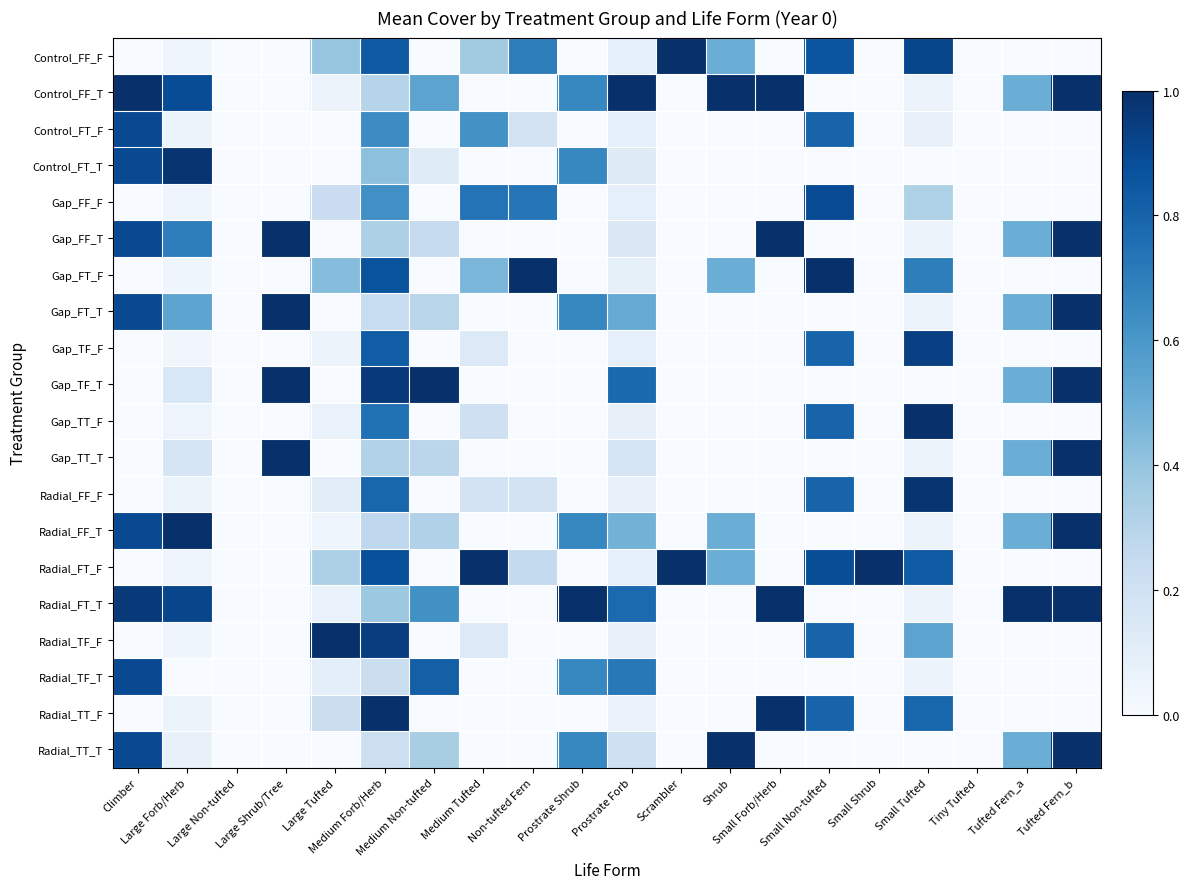

Reading left to right, list all the values displayed in this chart.

Control_FF_F: Climber=0.0	Large Forb/Herb=0.0	Large Non-tufted=0.0	Large Shrub/Tree=0.0	Large Tufted=0.4	Medium Forb/Herb=0.8	Medium Non-tufted=0.0	Medium Tufted=0.4	Non-tufted Fern=0.7	Prostrate Shrub=0.0	Prostrate Forb=0.1	Scrambler=1.0	Shrub=0.5	Small Forb/Herb=0.0	Small Non-tufted=0.9	Small Shrub=0.0	Small Tufted=0.9	Tiny Tufted=0.0	Tufted Fern_a=0.0	Tufted Fern_b=0.0
Control_FF_T: Climber=1.0	Large Forb/Herb=0.9	Large Non-tufted=0.0	Large Shrub/Tree=0.0	Large Tufted=0.1	Medium Forb/Herb=0.3	Medium Non-tufted=0.5	Medium Tufted=0.0	Non-tufted Fern=0.0	Prostrate Shrub=0.7	Prostrate Forb=1.0	Scrambler=0.0	Shrub=1.0	Small Forb/Herb=1.0	Small Non-tufted=0.0	Small Shrub=0.0	Small Tufted=0.1	Tiny Tufted=0.0	Tufted Fern_a=0.5	Tufted Fern_b=1.0
Control_FT_F: Climber=0.9	Large Forb/Herb=0.1	Large Non-tufted=0.0	Large Shrub/Tree=0.0	Large Tufted=0.0	Medium Forb/Herb=0.6	Medium Non-tufted=0.0	Medium Tufted=0.6	Non-tufted Fern=0.2	Prostrate Shrub=0.0	Prostrate Forb=0.1	Scrambler=0.0	Shrub=0.0	Small Forb/Herb=0.0	Small Non-tufted=0.8	Small Shrub=0.0	Small Tufted=0.1	Tiny Tufted=0.0	Tufted Fern_a=0.0	Tufted Fern_b=0.0
Control_FT_T: Climber=0.9	Large Forb/Herb=1.0	Large Non-tufted=0.0	Large Shrub/Tree=0.0	Large Tufted=0.0	Medium Forb/Herb=0.4	Medium Non-tufted=0.1	Medium Tufted=0.0	Non-tufted Fern=0.0	Prostrate Shrub=0.7	Prostrate Forb=0.1	Scrambler=0.0	Shrub=0.0	Small Forb/Herb=0.0	Small Non-tufted=0.0	Small Shrub=0.0	Small Tufted=0.0	Tiny Tufted=0.0	Tufted Fern_a=0.0	Tufted Fern_b=0.0
Gap_FF_F: Climber=0.0	Large Forb/Herb=0.0	Large Non-tufted=0.0	Large Shrub/Tree=0.0	Large Tufted=0.2	Medium Forb/Herb=0.6	Medium Non-tufted=0.0	Medium Tufted=0.7	Non-tufted Fern=0.7	Prostrate Shrub=0.0	Prostrate Forb=0.1	Scrambler=0.0	Shrub=0.0	Small Forb/Herb=0.0	Small Non-tufted=0.9	Small Shrub=0.0	Small Tufted=0.3	Tiny Tufted=0.0	Tufted Fern_a=0.0	Tufted Fern_b=0.0
Gap_FF_T: Climber=0.9	Large Forb/Herb=0.7	Large Non-tufted=0.0	Large Shrub/Tree=1.0	Large Tufted=0.0	Medium Forb/Herb=0.3	Medium Non-tufted=0.2	Medium Tufted=0.0	Non-tufted Fern=0.0	Prostrate Shrub=0.0	Prostrate Forb=0.1	Scrambler=0.0	Shrub=0.0	Small Forb/Herb=1.0	Small Non-tufted=0.0	Small Shrub=0.0	Small Tufted=0.1	Tiny Tufted=0.0	Tufted Fern_a=0.5	Tufted Fern_b=1.0
Gap_FT_F: Climber=0.0	Large Forb/Herb=0.0	Large Non-tufted=0.0	Large Shrub/Tree=0.0	Large Tufted=0.4	Medium Forb/Herb=0.9	Medium Non-tufted=0.0	Medium Tufted=0.5	Non-tufted Fern=1.0	Prostrate Shrub=0.0	Prostrate Forb=0.1	Scrambler=0.0	Shrub=0.5	Small Forb/Herb=0.0	Small Non-tufted=1.0	Small Shrub=0.0	Small Tufted=0.7	Tiny Tufted=0.0	Tufted Fern_a=0.0	Tufted Fern_b=0.0
Gap_FT_T: Climber=0.9	Large Forb/Herb=0.5	Large Non-tufted=0.0	Large Shrub/Tree=1.0	Large Tufted=0.0	Medium Forb/Herb=0.2	Medium Non-tufted=0.3	Medium Tufted=0.0	Non-tufted Fern=0.0	Prostrate Shrub=0.7	Prostrate Forb=0.5	Scrambler=0.0	Shrub=0.0	Small Forb/Herb=0.0	Small Non-tufted=0.0	Small Shrub=0.0	Small Tufted=0.1	Tiny Tufted=0.0	Tufted Fern_a=0.5	Tufted Fern_b=1.0
Gap_TF_F: Climber=0.0	Large Forb/Herb=0.0	Large Non-tufted=0.0	Large Shrub/Tree=0.0	Large Tufted=0.1	Medium Forb/Herb=0.8	Medium Non-tufted=0.0	Medium Tufted=0.1	Non-tufted Fern=0.0	Prostrate Shrub=0.0	Prostrate Forb=0.1	Scrambler=0.0	Shrub=0.0	Small Forb/Herb=0.0	Small Non-tufted=0.8	Small Shrub=0.0	Small Tufted=0.9	Tiny Tufted=0.0	Tufted Fern_a=0.0	Tufted Fern_b=0.0
Gap_TF_T: Climber=0.0	Large Forb/Herb=0.2	Large Non-tufted=0.0	Large Shrub/Tree=1.0	Large Tufted=0.0	Medium Forb/Herb=1.0	Medium Non-tufted=1.0	Medium Tufted=0.0	Non-tufted Fern=0.0	Prostrate Shrub=0.0	Prostrate Forb=0.8	Scrambler=0.0	Shrub=0.0	Small Forb/Herb=0.0	Small Non-tufted=0.0	Small Shrub=0.0	Small Tufted=0.0	Tiny Tufted=0.0	Tufted Fern_a=0.5	Tufted Fern_b=1.0
Gap_TT_F: Climber=0.0	Large Forb/Herb=0.0	Large Non-tufted=0.0	Large Shrub/Tree=0.0	Large Tufted=0.1	Medium Forb/Herb=0.7	Medium Non-tufted=0.0	Medium Tufted=0.2	Non-tufted Fern=0.0	Prostrate Shrub=0.0	Prostrate Forb=0.1	Scrambler=0.0	Shrub=0.0	Small Forb/Herb=0.0	Small Non-tufted=0.8	Small Shrub=0.0	Small Tufted=1.0	Tiny Tufted=0.0	Tufted Fern_a=0.0	Tufted Fern_b=0.0
Gap_TT_T: Climber=0.0	Large Forb/Herb=0.2	Large Non-tufted=0.0	Large Shrub/Tree=1.0	Large Tufted=0.0	Medium Forb/Herb=0.3	Medium Non-tufted=0.3	Medium Tufted=0.0	Non-tufted Fern=0.0	Prostrate Shrub=0.0	Prostrate Forb=0.2	Scrambler=0.0	Shrub=0.0	Small Forb/Herb=0.0	Small Non-tufted=0.0	Small Shrub=0.0	Small Tufted=0.1	Tiny Tufted=0.0	Tufted Fern_a=0.5	Tufted Fern_b=1.0
Radial_FF_F: Climber=0.0	Large Forb/Herb=0.1	Large Non-tufted=0.0	Large Shrub/Tree=0.0	Large Tufted=0.1	Medium Forb/Herb=0.8	Medium Non-tufted=0.0	Medium Tufted=0.2	Non-tufted Fern=0.2	Prostrate Shrub=0.0	Prostrate Forb=0.1	Scrambler=0.0	Shrub=0.0	Small Forb/Herb=0.0	Small Non-tufted=0.8	Small Shrub=0.0	Small Tufted=1.0	Tiny Tufted=0.0	Tufted Fern_a=0.0	Tufted Fern_b=0.0
Radial_FF_T: Climber=0.9	Large Forb/Herb=1.0	Large Non-tufted=0.0	Large Shrub/Tree=0.0	Large Tufted=0.1	Medium Forb/Herb=0.3	Medium Non-tufted=0.3	Medium Tufted=0.0	Non-tufted Fern=0.0	Prostrate Shrub=0.7	Prostrate Forb=0.5	Scrambler=0.0	Shrub=0.5	Small Forb/Herb=0.0	Small Non-tufted=0.0	Small Shrub=0.0	Small Tufted=0.1	Tiny Tufted=0.0	Tufted Fern_a=0.5	Tufted Fern_b=1.0
Radial_FT_F: Climber=0.0	Large Forb/Herb=0.0	Large Non-tufted=0.0	Large Shrub/Tree=0.0	Large Tufted=0.3	Medium Forb/Herb=0.9	Medium Non-tufted=0.0	Medium Tufted=1.0	Non-tufted Fern=0.3	Prostrate Shrub=0.0	Prostrate Forb=0.1	Scrambler=1.0	Shrub=0.5	Small Forb/Herb=0.0	Small Non-tufted=0.9	Small Shrub=1.0	Small Tufted=0.8	Tiny Tufted=0.0	Tufted Fern_a=0.0	Tufted Fern_b=0.0
Radial_FT_T: Climber=1.0	Large Forb/Herb=0.9	Large Non-tufted=0.0	Large Shrub/Tree=0.0	Large Tufted=0.1	Medium Forb/Herb=0.4	Medium Non-tufted=0.6	Medium Tufted=0.0	Non-tufted Fern=0.0	Prostrate Shrub=1.0	Prostrate Forb=0.8	Scrambler=0.0	Shrub=0.0	Small Forb/Herb=1.0	Small Non-tufted=0.0	Small Shrub=0.0	Small Tufted=0.1	Tiny Tufted=0.0	Tufted Fern_a=1.0	Tufted Fern_b=1.0
Radial_TF_F: Climber=0.0	Large Forb/Herb=0.0	Large Non-tufted=0.0	Large Shrub/Tree=0.0	Large Tufted=1.0	Medium Forb/Herb=0.9	Medium Non-tufted=0.0	Medium Tufted=0.1	Non-tufted Fern=0.0	Prostrate Shrub=0.0	Prostrate Forb=0.1	Scrambler=0.0	Shrub=0.0	Small Forb/Herb=0.0	Small Non-tufted=0.8	Small Shrub=0.0	Small Tufted=0.5	Tiny Tufted=0.0	Tufted Fern_a=0.0	Tufted Fern_b=0.0
Radial_TF_T: Climber=0.9	Large Forb/Herb=0.0	Large Non-tufted=0.0	Large Shrub/Tree=0.0	Large Tufted=0.1	Medium Forb/Herb=0.2	Medium Non-tufted=0.8	Medium Tufted=0.0	Non-tufted Fern=0.0	Prostrate Shrub=0.7	Prostrate Forb=0.7	Scrambler=0.0	Shrub=0.0	Small Forb/Herb=0.0	Small Non-tufted=0.0	Small Shrub=0.0	Small Tufted=0.1	Tiny Tufted=0.0	Tufted Fern_a=0.0	Tufted Fern_b=0.0
Radial_TT_F: Climber=0.0	Large Forb/Herb=0.1	Large Non-tufted=0.0	Large Shrub/Tree=0.0	Large Tufted=0.2	Medium Forb/Herb=1.0	Medium Non-tufted=0.0	Medium Tufted=0.0	Non-tufted Fern=0.0	Prostrate Shrub=0.0	Prostrate Forb=0.1	Scrambler=0.0	Shrub=0.0	Small Forb/Herb=1.0	Small Non-tufted=0.8	Small Shrub=0.0	Small Tufted=0.8	Tiny Tufted=0.0	Tufted Fern_a=0.0	Tufted Fern_b=0.0
Radial_TT_T: Climber=0.9	Large Forb/Herb=0.1	Large Non-tufted=0.0	Large Shrub/Tree=0.0	Large Tufted=0.0	Medium Forb/Herb=0.2	Medium Non-tufted=0.3	Medium Tufted=0.0	Non-tufted Fern=0.0	Prostrate Shrub=0.7	Prostrate Forb=0.2	Scrambler=0.0	Shrub=1.0	Small Forb/Herb=0.0	Small Non-tufted=0.0	Small Shrub=0.0	Small Tufted=0.0	Tiny Tufted=0.0	Tufted Fern_a=0.5	Tufted Fern_b=1.0